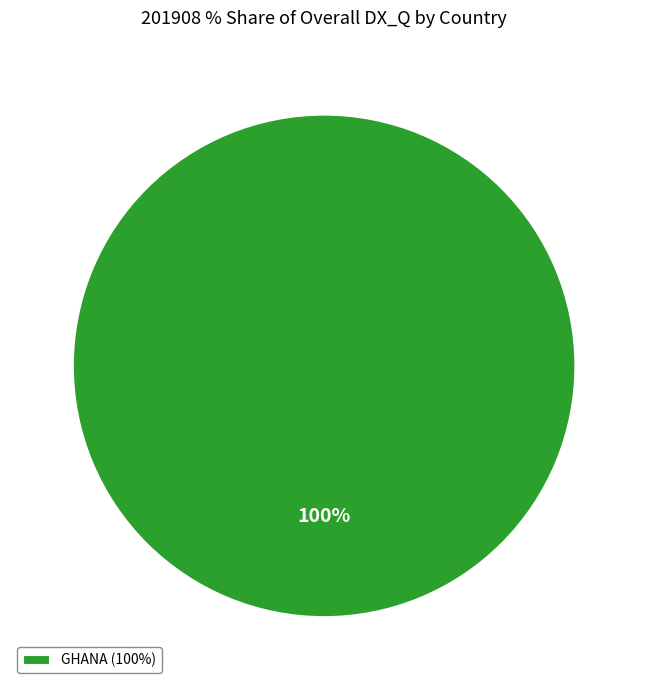

Rank the categories by value from highest to lowest.

GHANA (100%)